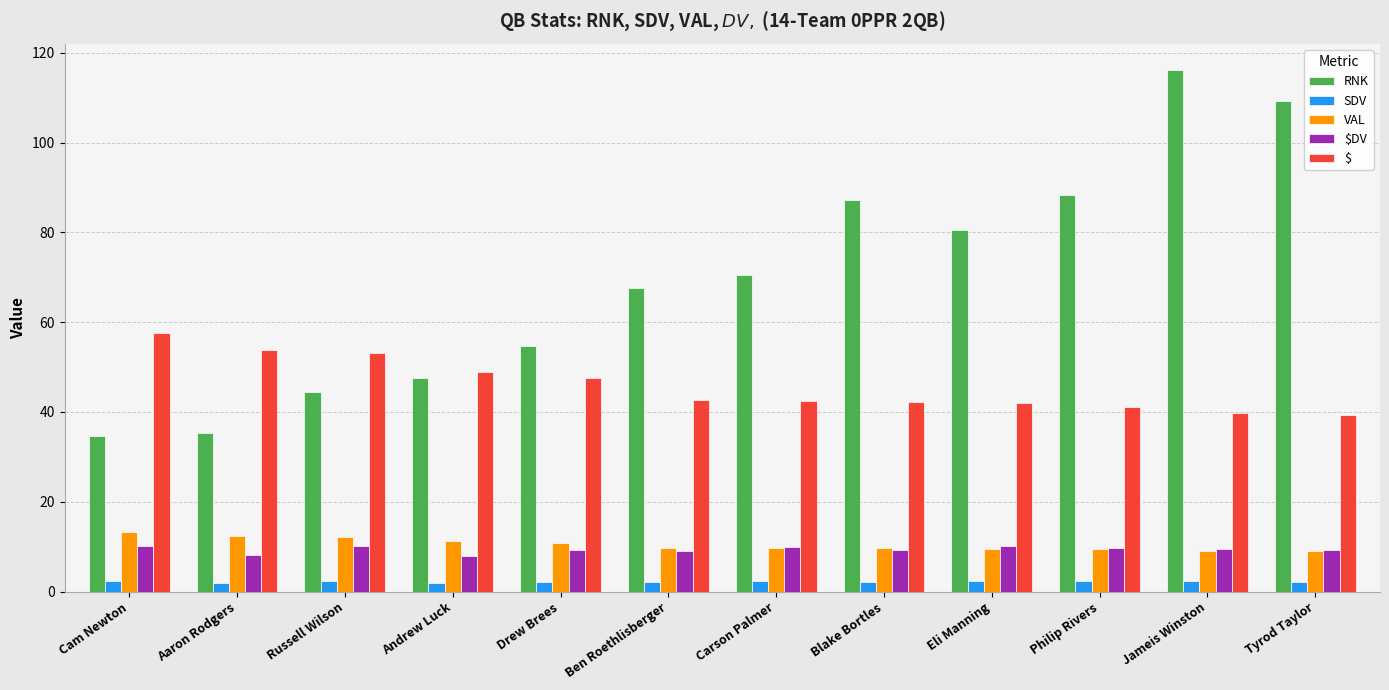

Is it true that RNK equals 116.2 at Jameis Winston?

True